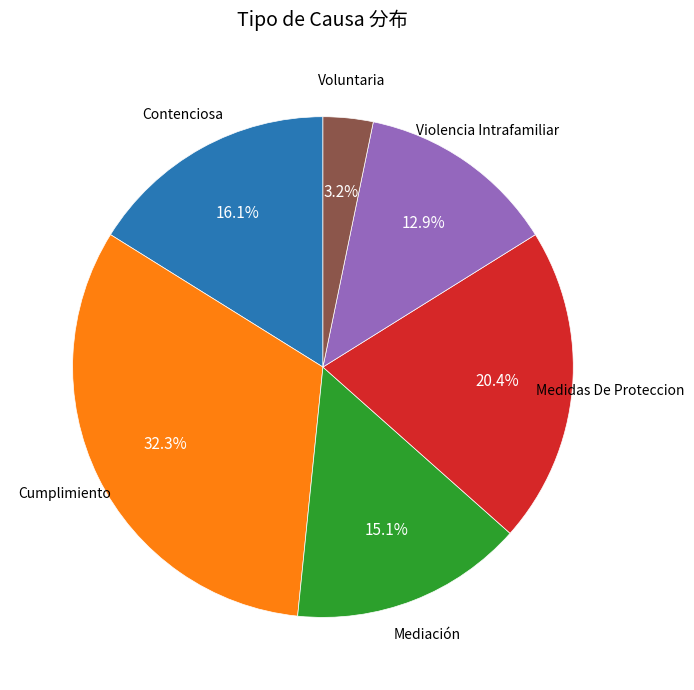

Does any single category account for the majority?

No